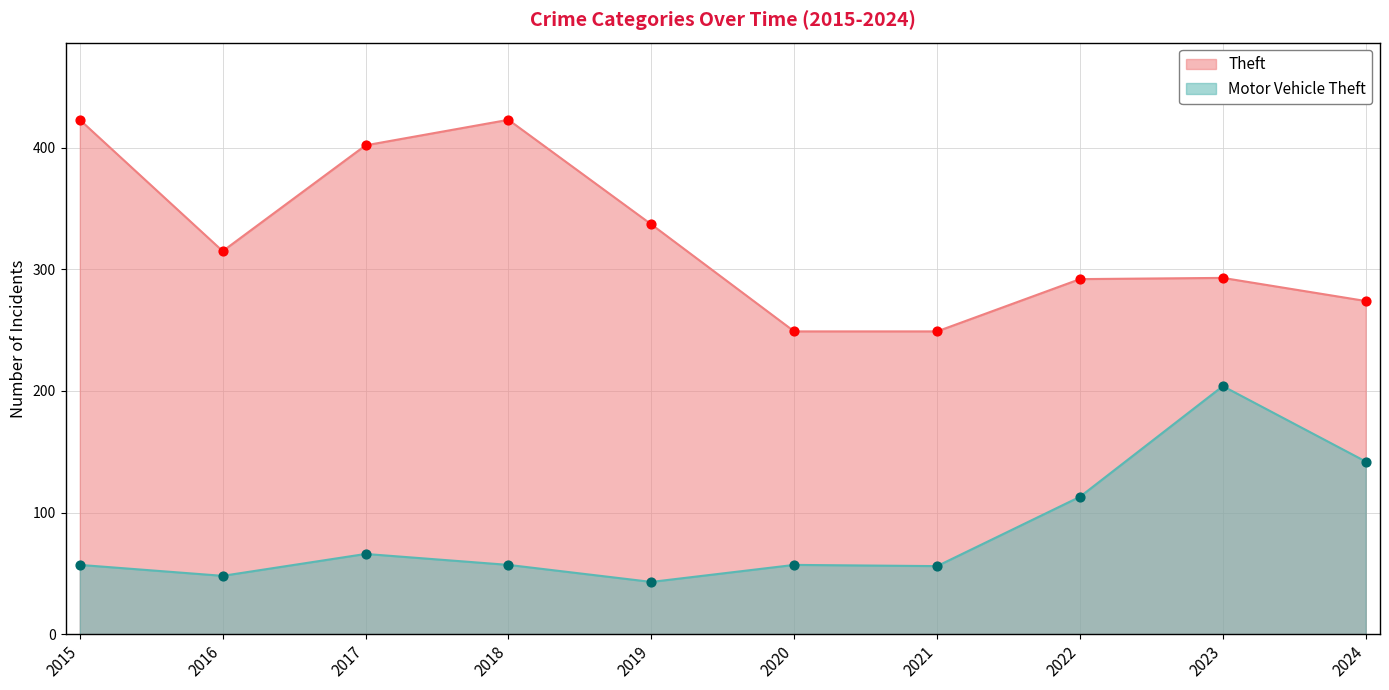

What is the total value across all series at 2021?

305